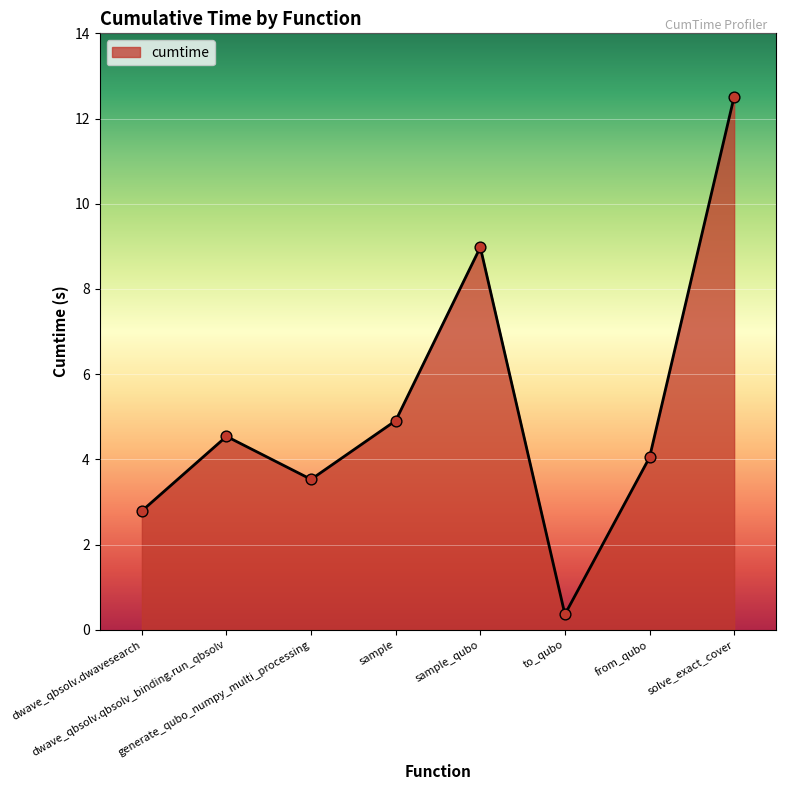

Which has a higher value, to_qubo or from_qubo?

from_qubo